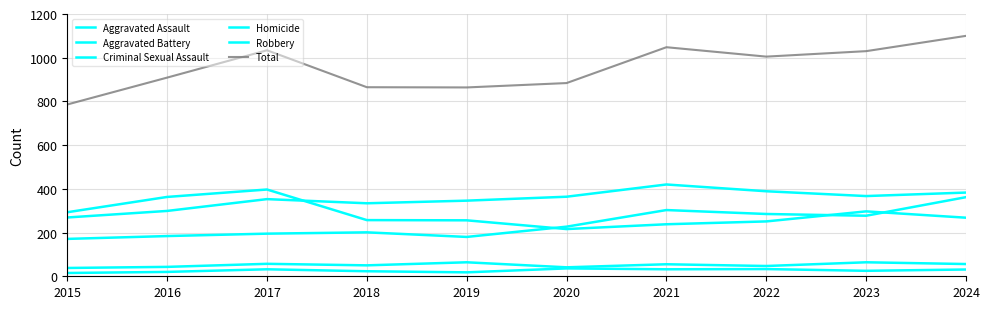

How many lines are shown in the chart?

6